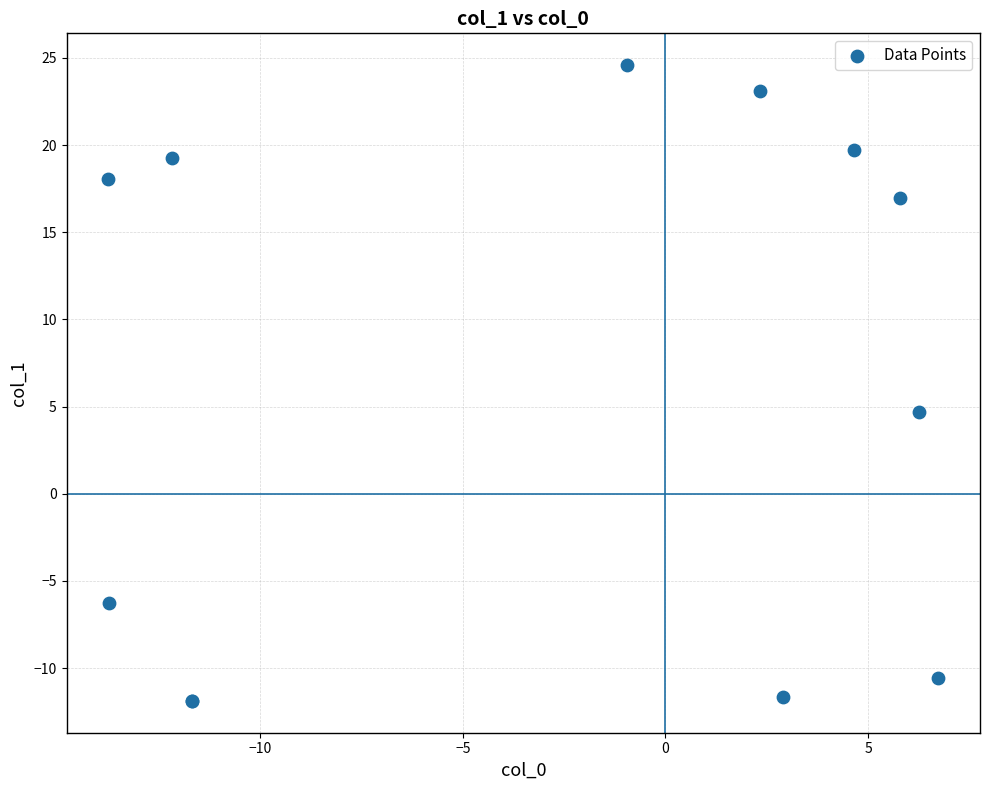

What Y value in the scatter plot is closest to 6?

4.7